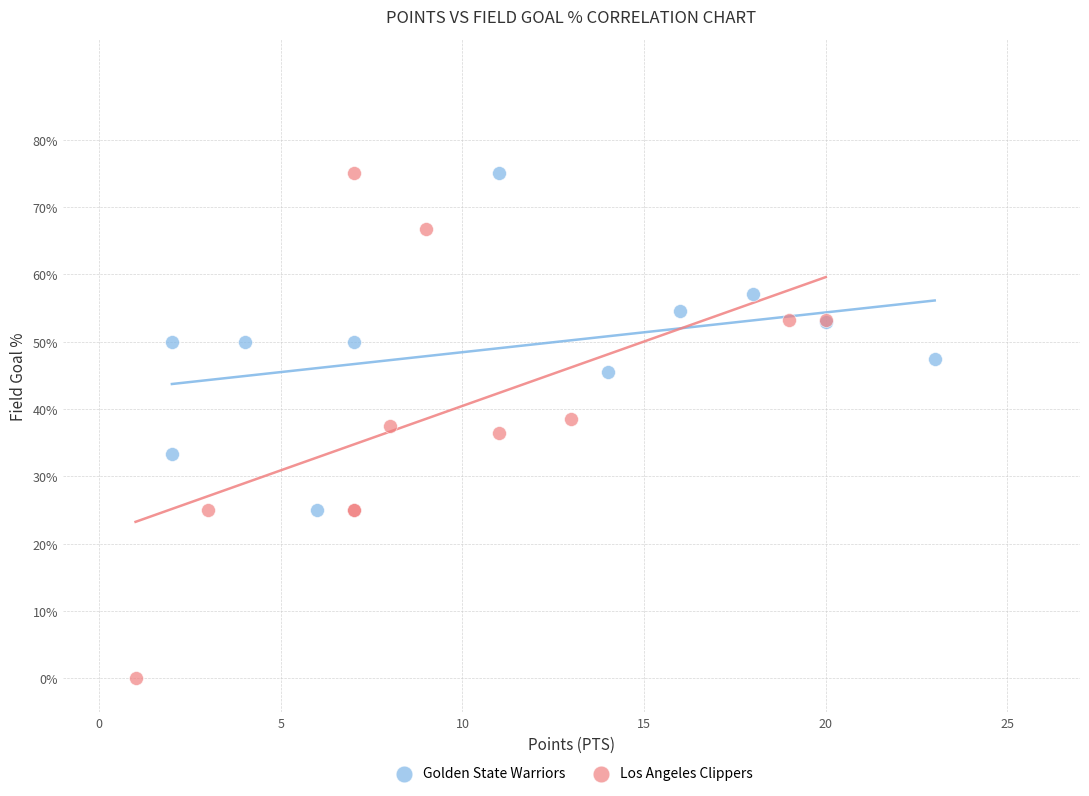

What are all the series names shown in the legend?

Golden State Warriors, Los Angeles Clippers